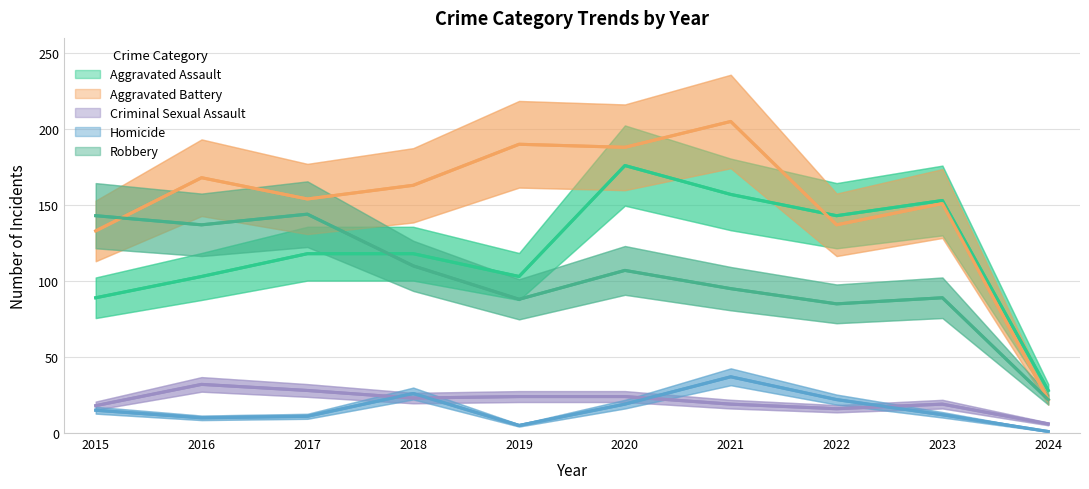

Is the value of Aggravated Assault at 2018 greater than the value of Homicide at 2016?

Yes